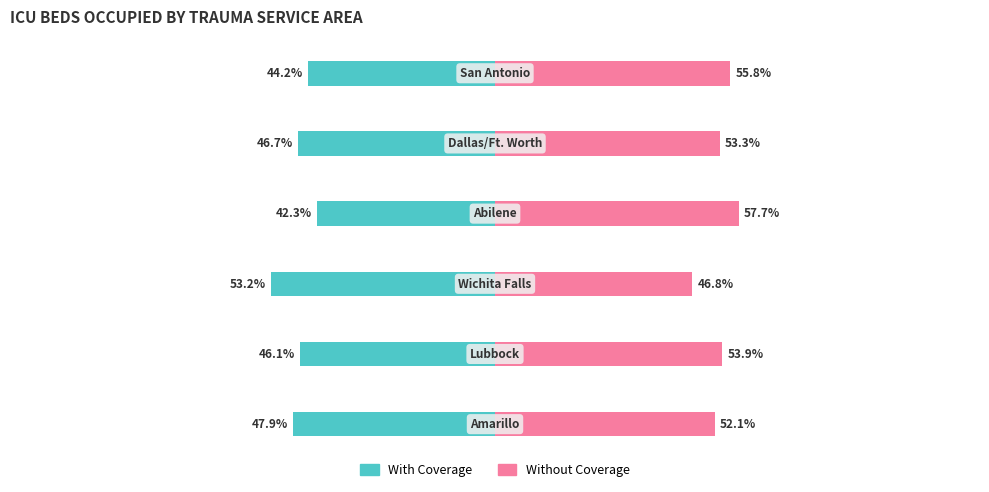

Is it true that Without Coverage equals 28.2 at 3?

False